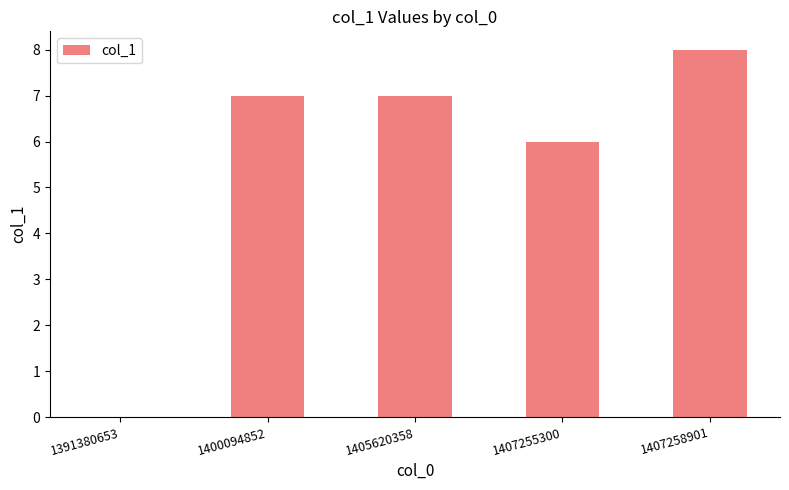

Which has a higher value, 1400094852 or 1407255300?

1400094852